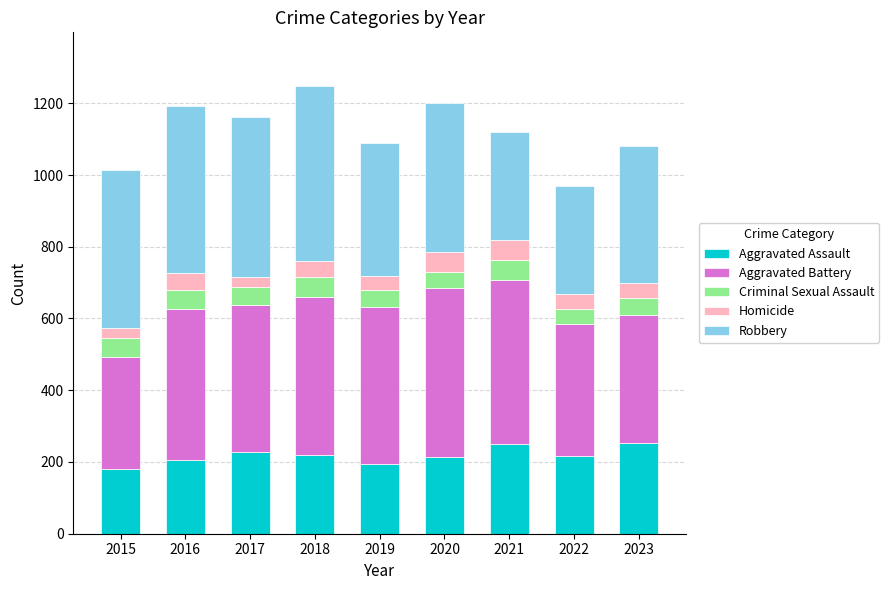

What is the highest value of the Aggravated Assault series?

254